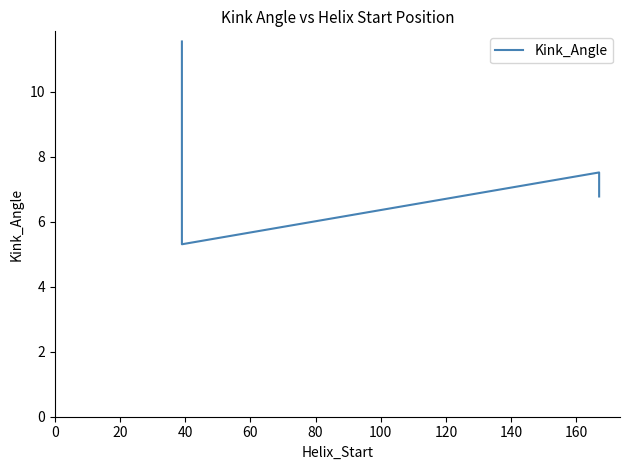

How many data points does each series have?

4